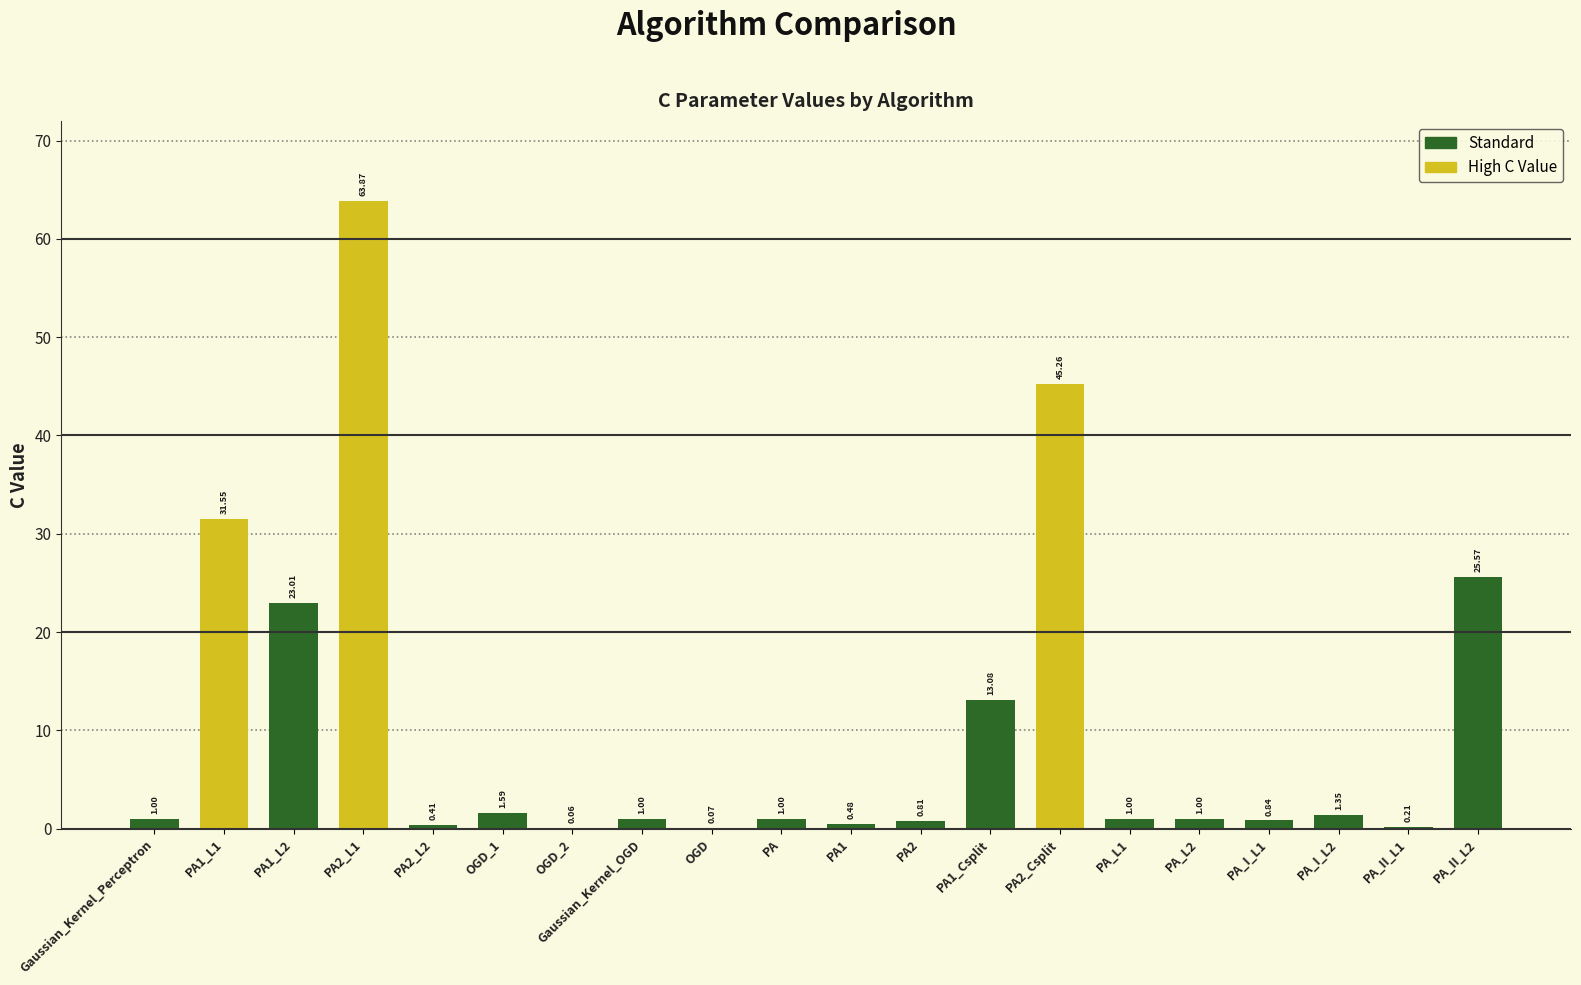

What is the approximate value at PA1_L1?

31.5